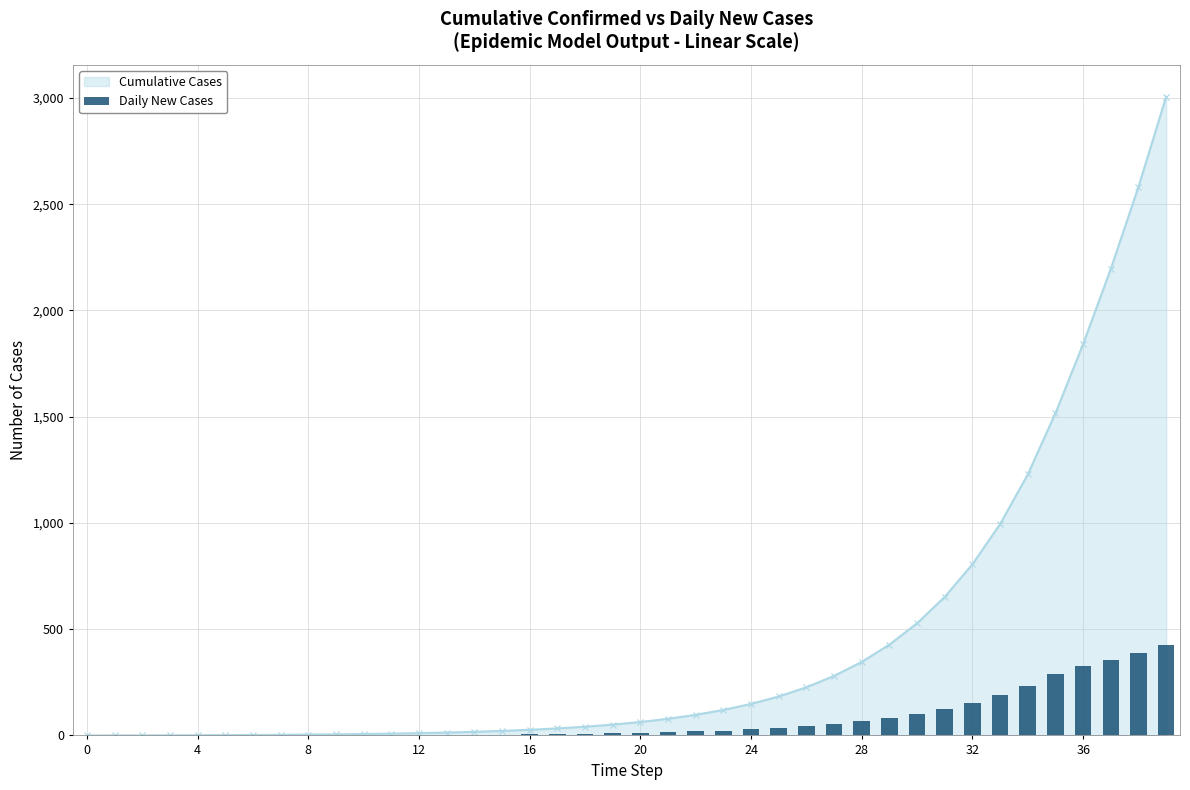

What is the sum of all values?

3006.1